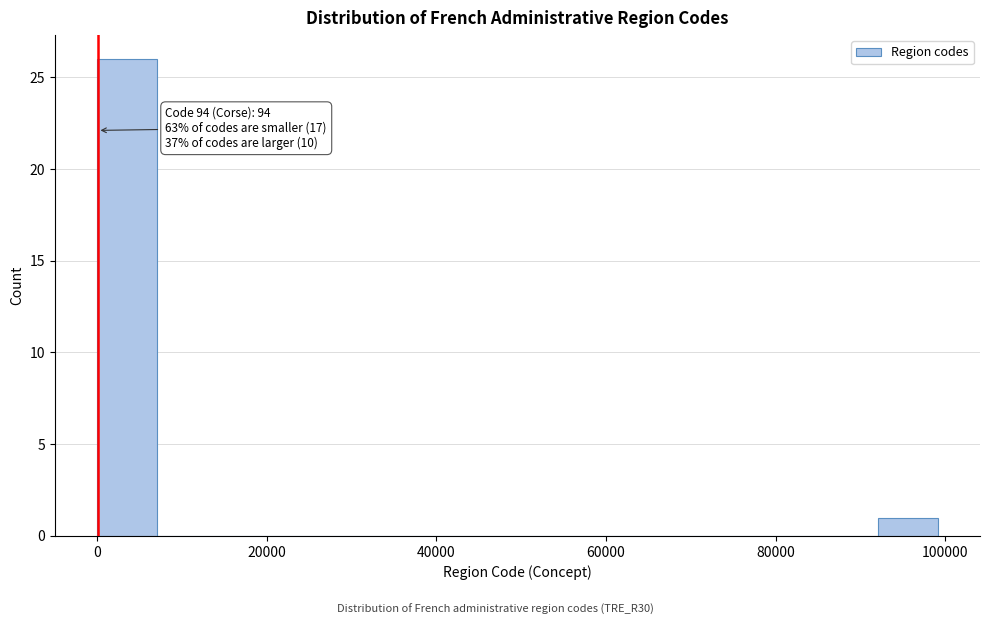

Around what value on the x-axis is the tallest bar? Give the approximate position of its centre, as read against the axis.

4000